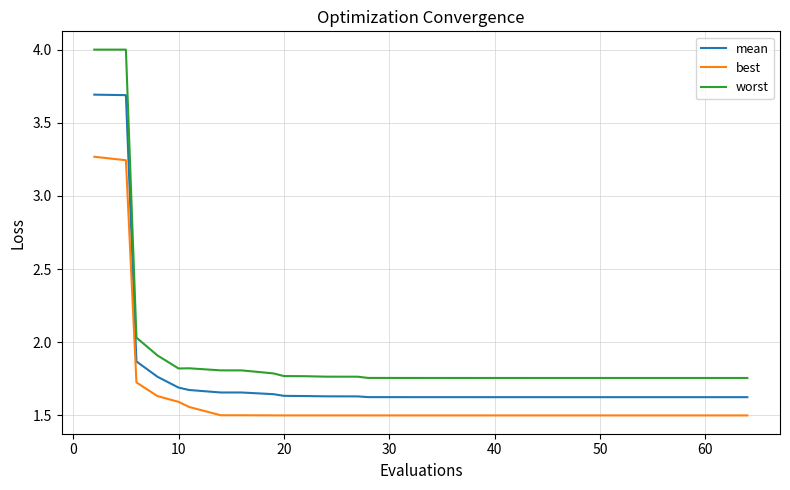

Which series has the largest total across all categories?

worst